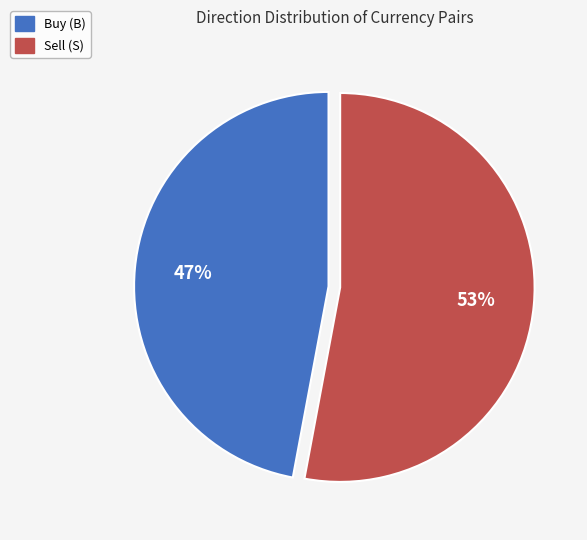

Does any single category account for the majority?

Yes